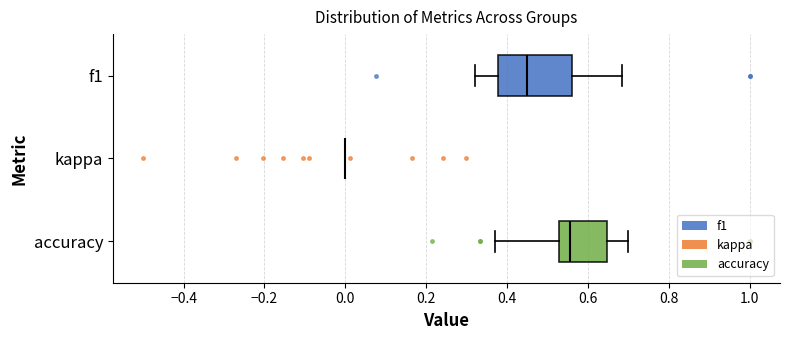

Reading bottom to top, transcribe this box plot: for each box, give where its median line is, the range the box spans, and where its two whiskers end, as read against the x-axis. The values are not printed on the chart, so give them approximately, as read against the axis.

accuracy: median 0.56, box 0.52 to 0.64, whiskers 0.38 to 0.70
kappa: box collapsed to a line at 0.00, whiskers 0.00 to 0.00
f1: median 0.46, box 0.38 to 0.56, whiskers 0.32 to 0.68